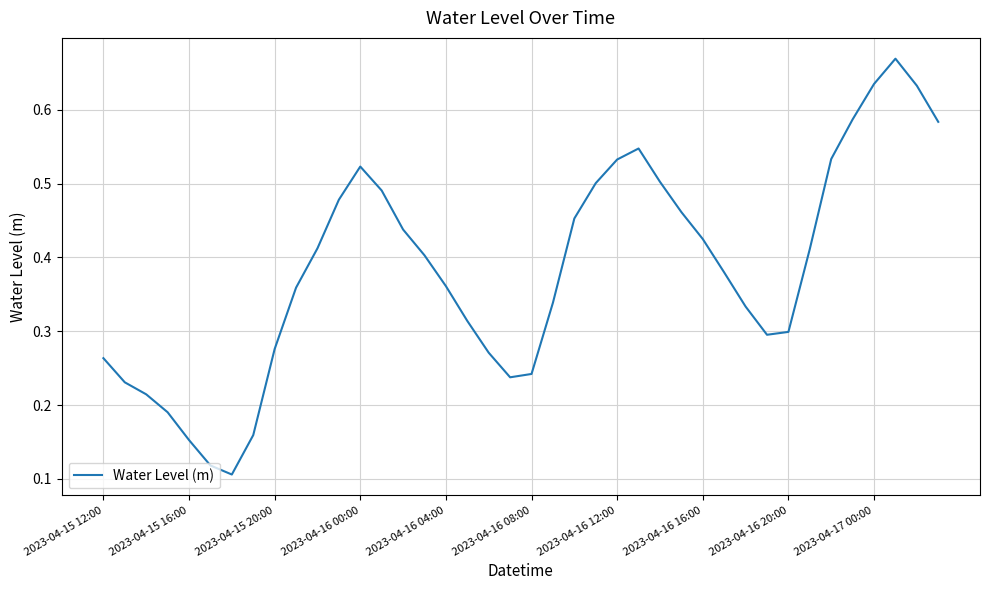

True or false: there are more than 0 points higher than both neighbors.

True